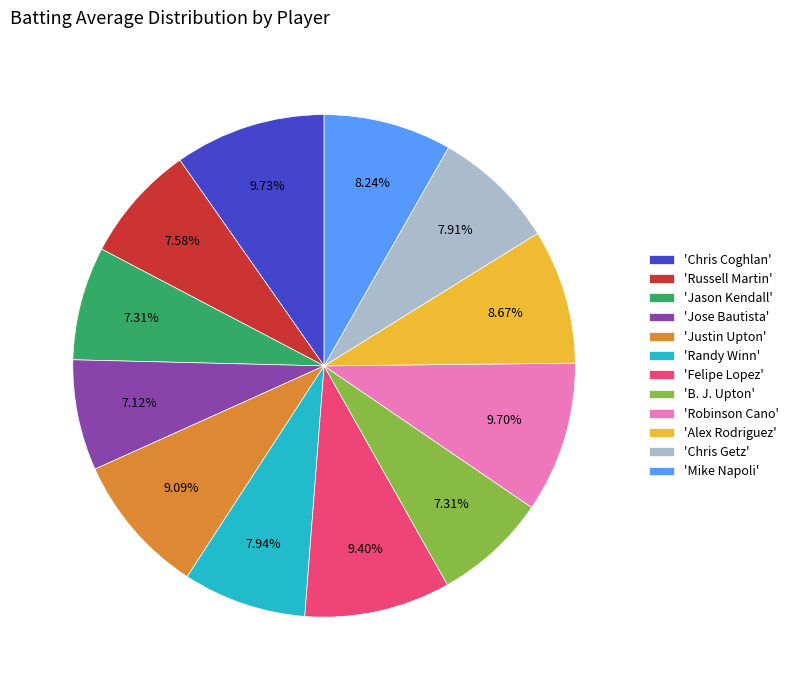

Does any single category account for the majority?

No